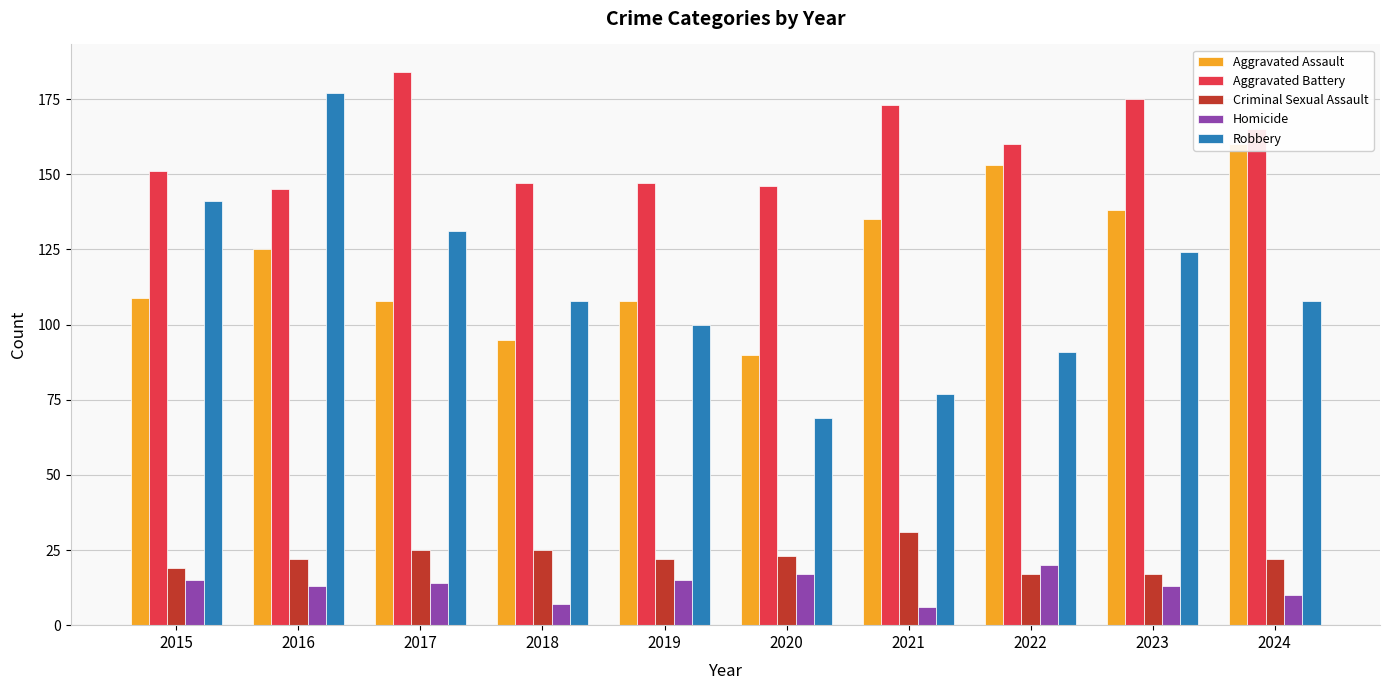

What is the difference between the maximum and minimum values in the Criminal Sexual Assault series?

14